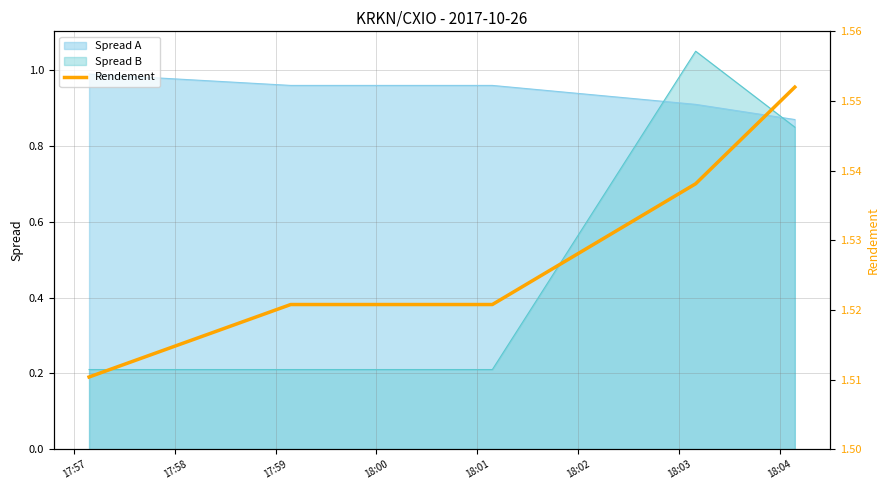

Is it true that the value at 18:01 is 0.6?

False